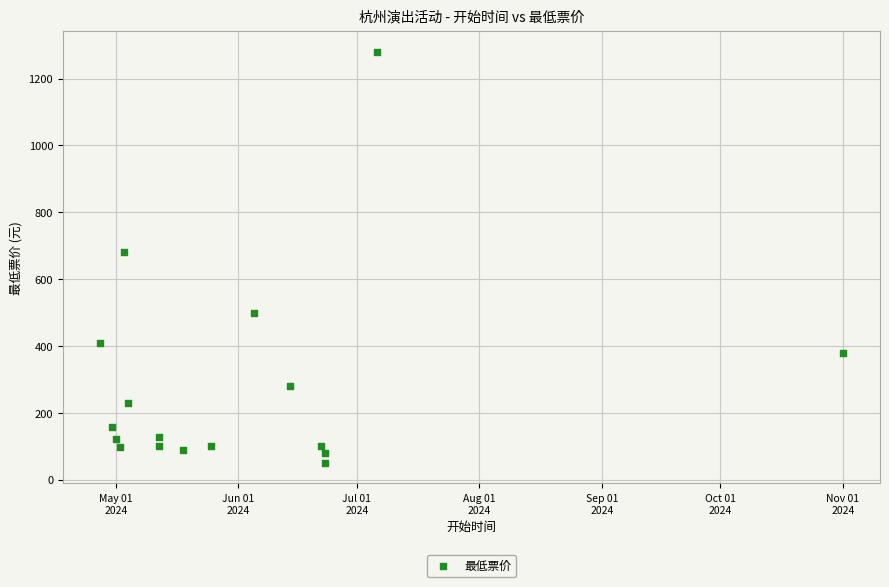

What is the range of Y values (max minus min)?

1230